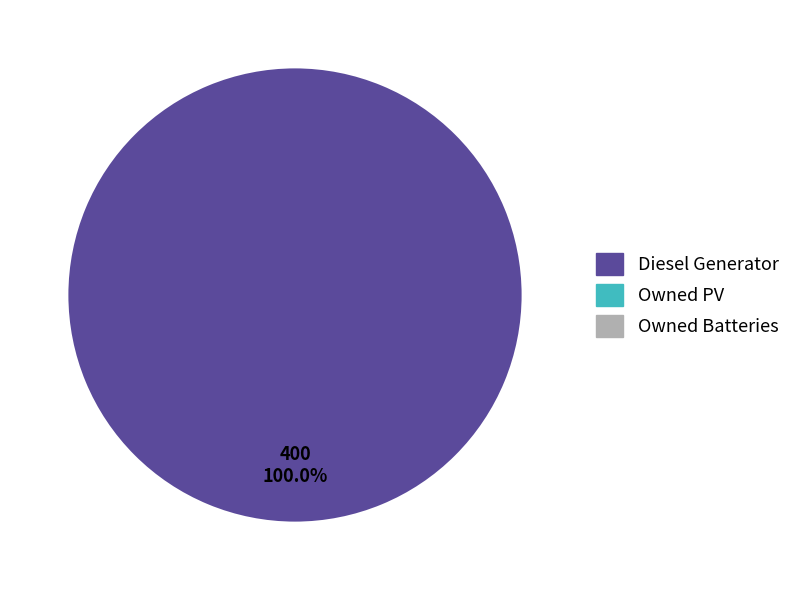

Is there any slice that represents more than half of the pie?

Yes